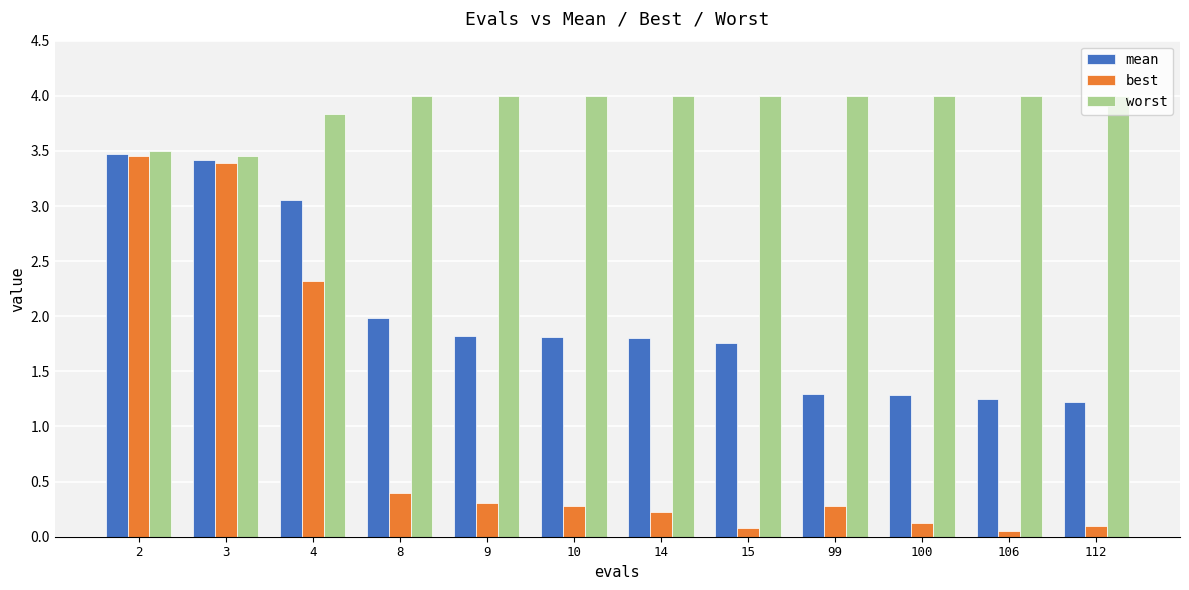

What is the sum of the mean values at 15 and 9?

3.6